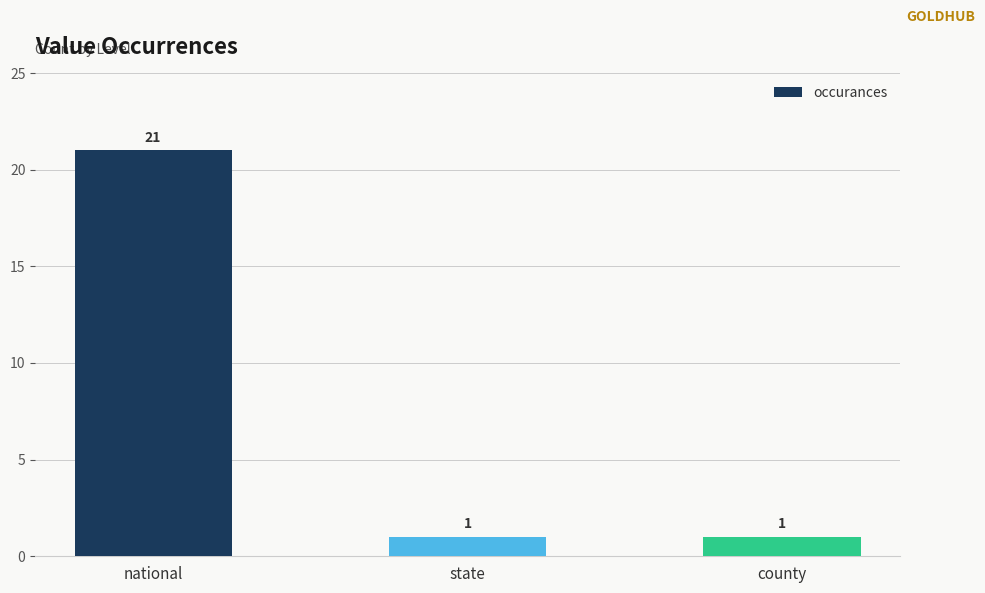

What is the change in value from national to county?

-20